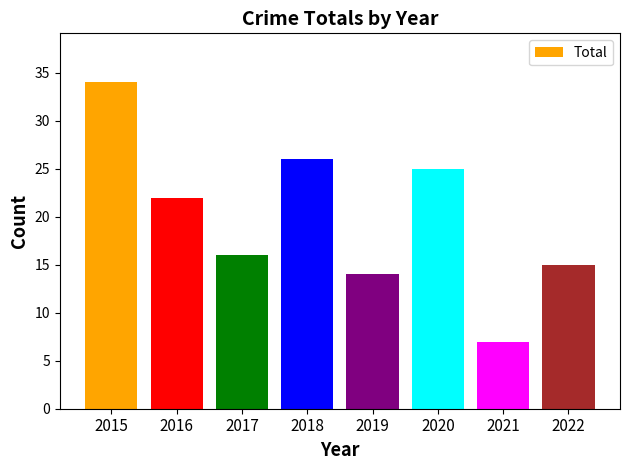

Does the chart contain stacked bars?

No